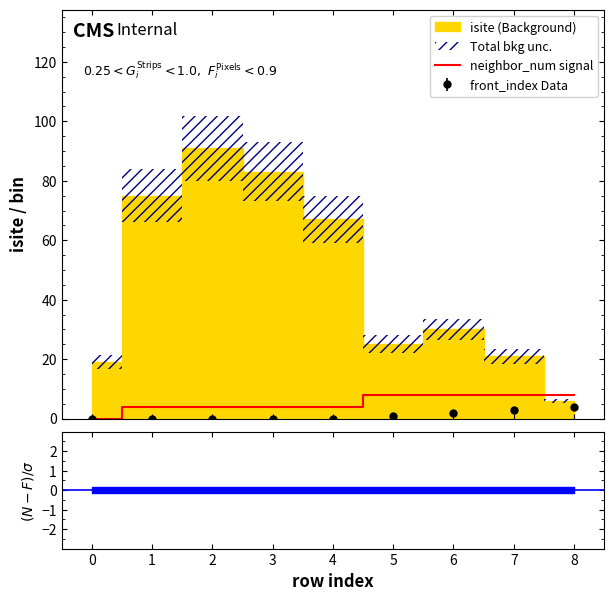

Count the values in the range 4 to 8.

8